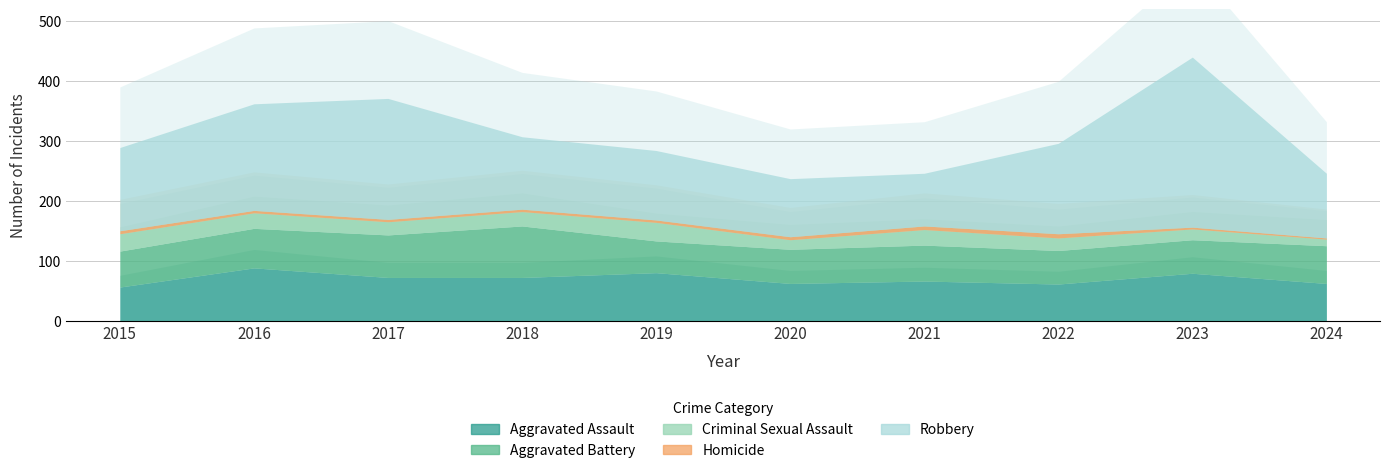

What is the value of the Criminal Sexual Assault point at the 4th from the left?

24